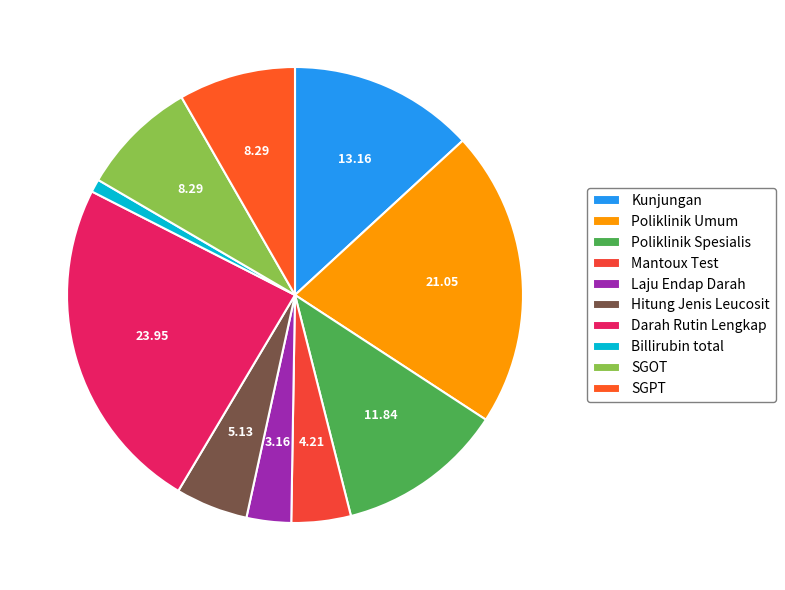

Is Billirubin total the majority of the pie?

No